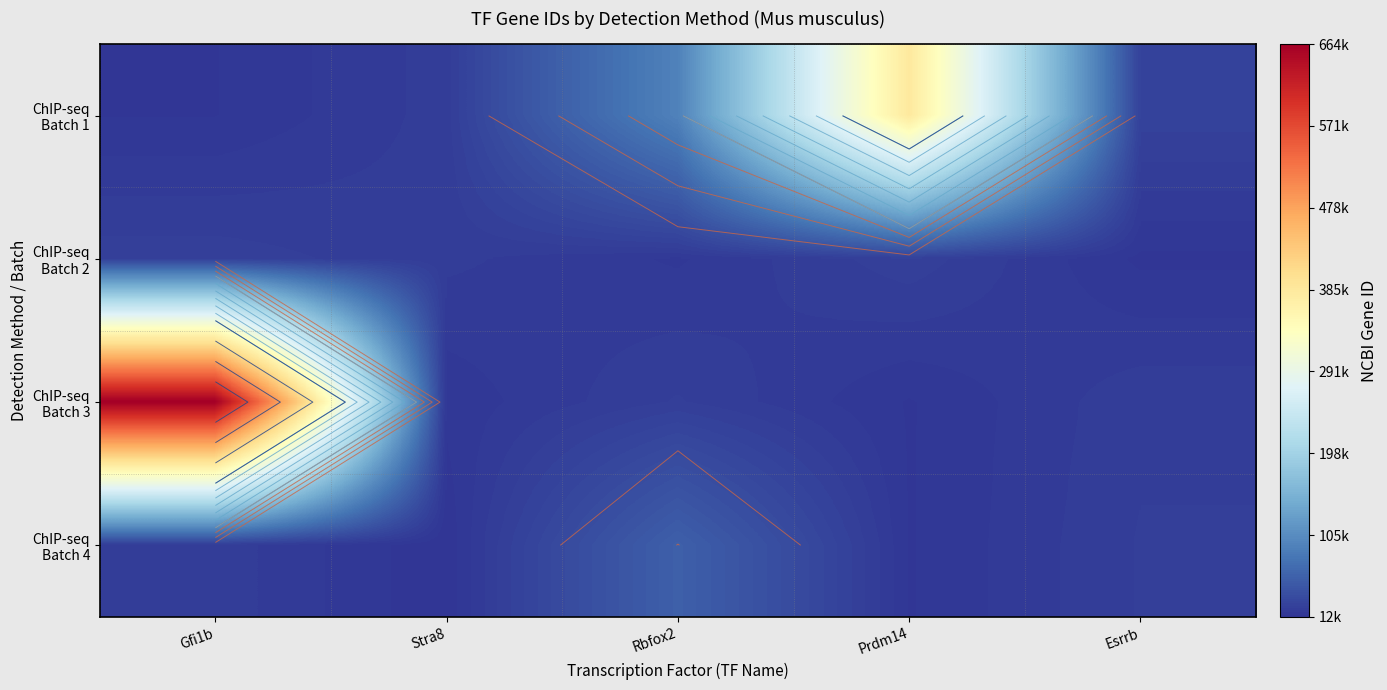

Is the value of ChIP-seq Batch 1 at Stra8 greater than the value of ChIP-seq Batch 3 at Gfi1b?

No